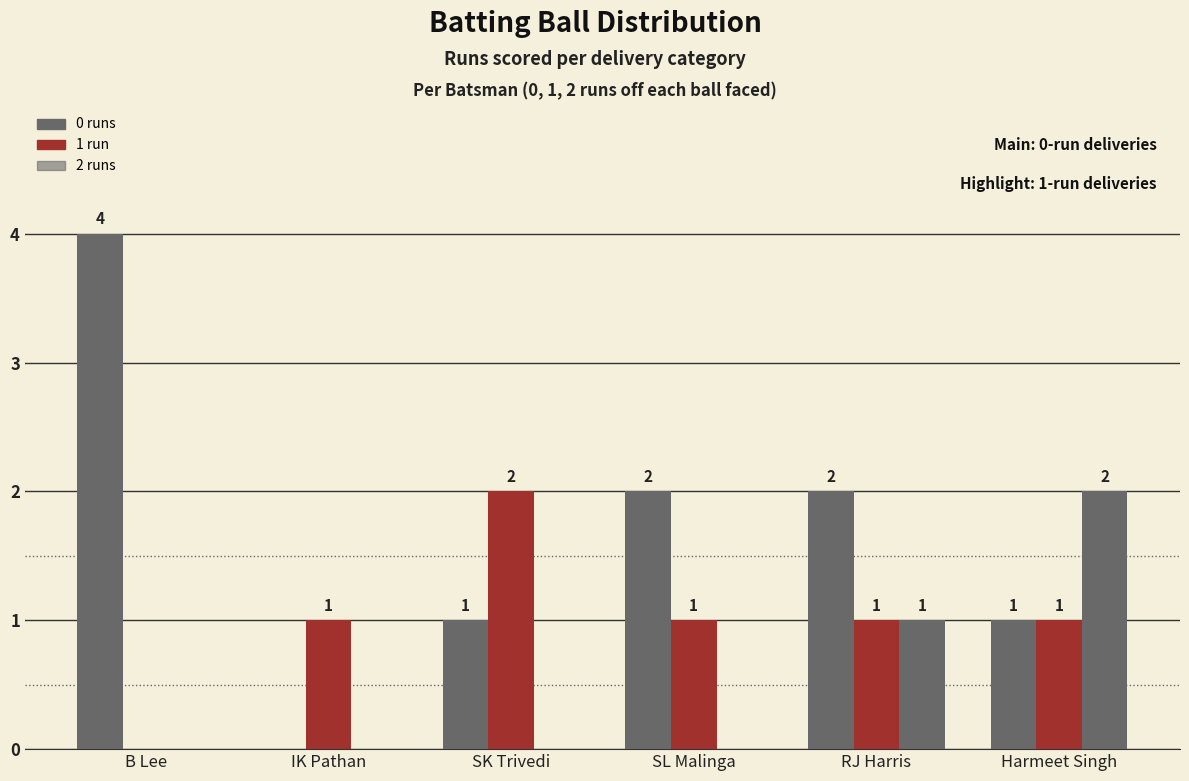

How many categories are shown in the chart?

6